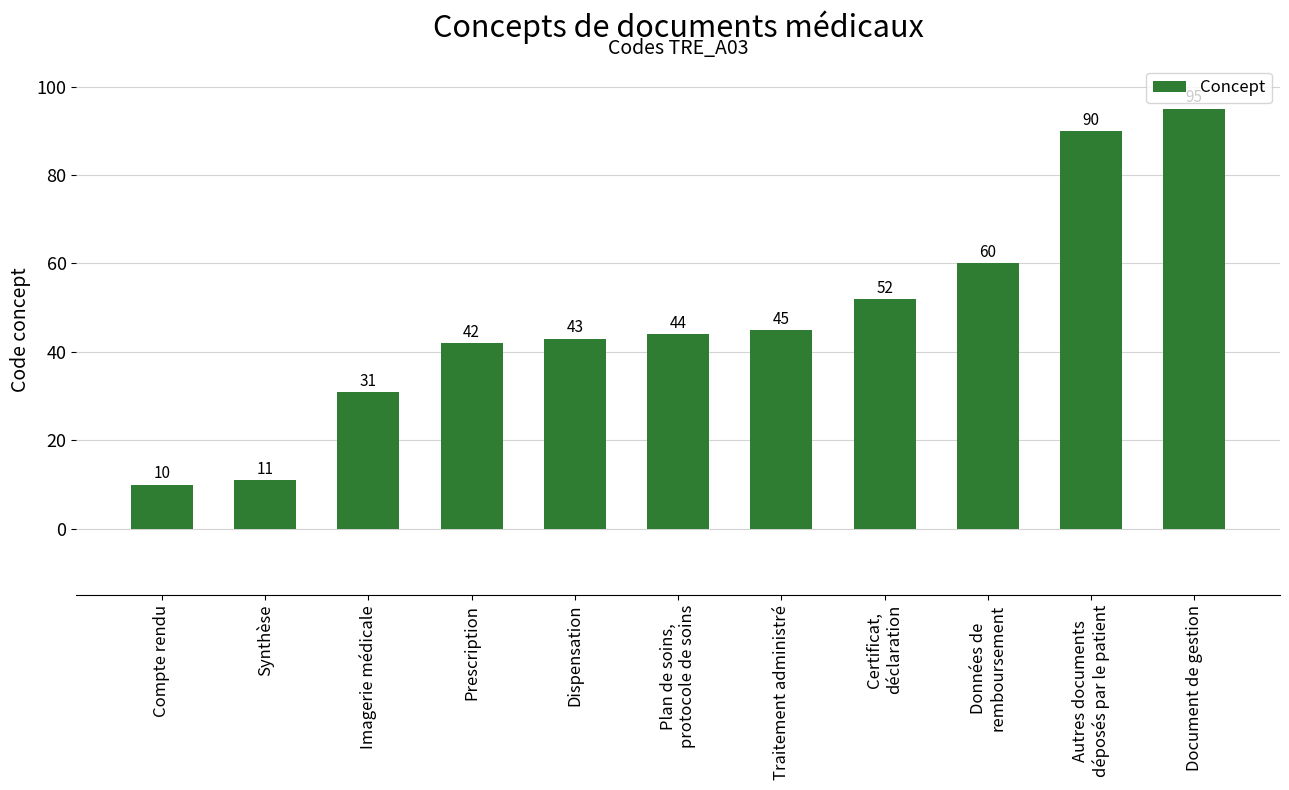

Reading left to right, list all the values displayed in this chart.

Compte rendu=10	Synthèse=11	Imagerie médicale=31	Prescription=42	Dispensation=43	Plan de soins,
protocole de soins=44	Traitement administré=45	Certificat,
déclaration=52	Données de
remboursement=60	Autres documents
déposés par le patient=90	Document de gestion=95